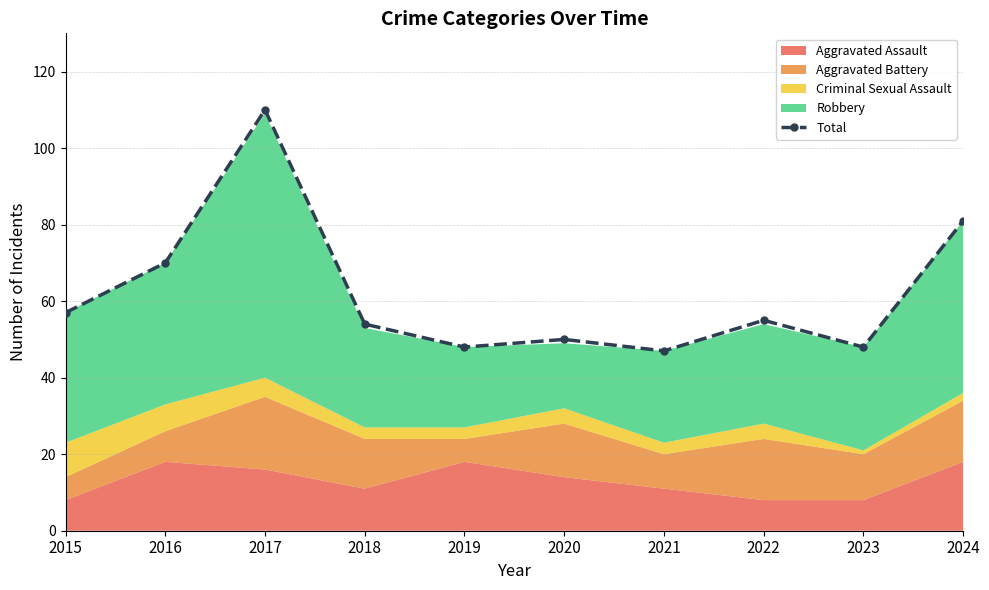

Between 2024 and 2018, which is larger?

2024